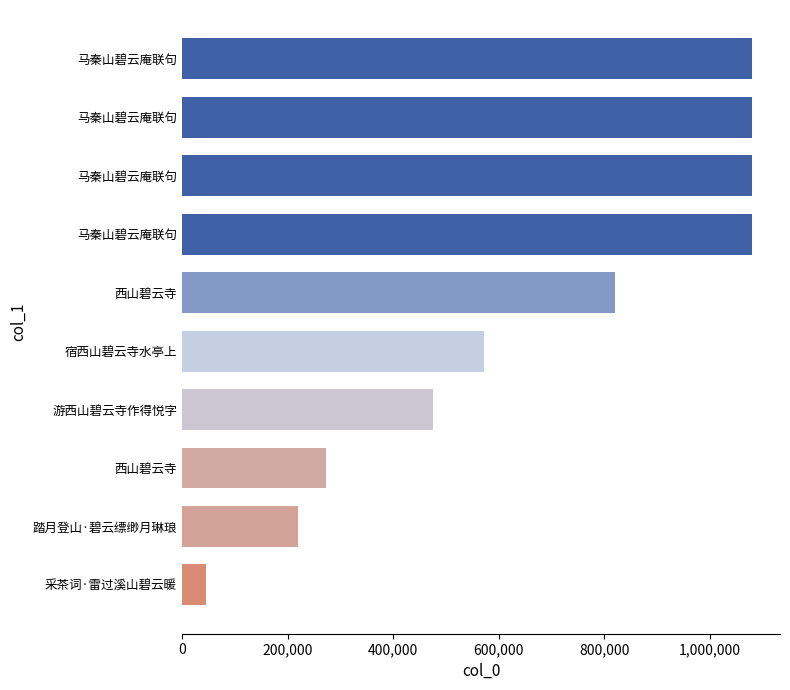

Count the number of categories in the chart.

10